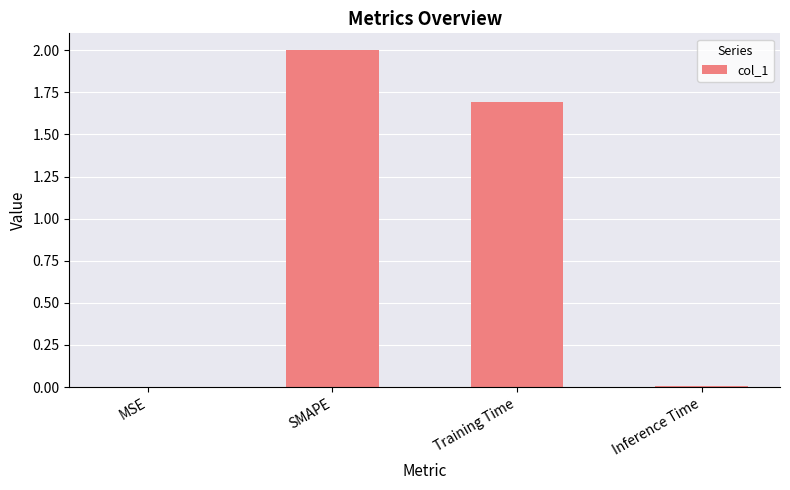

How many categories are shown in the chart?

4